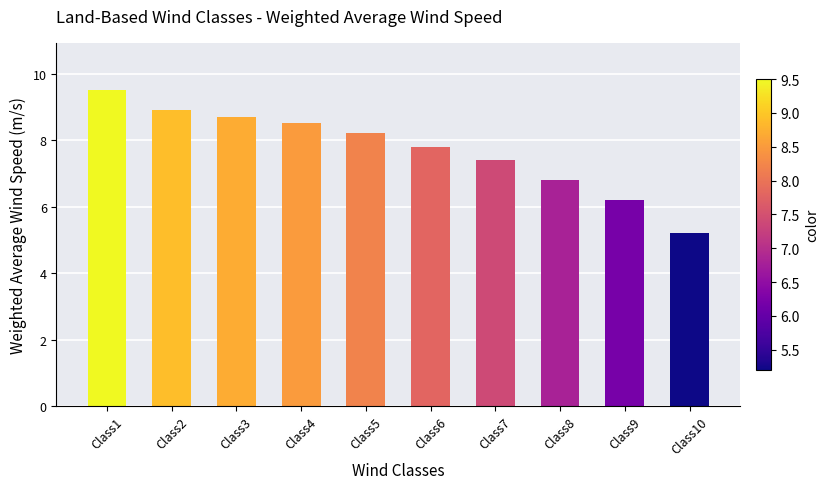

List the labels in order of value, largest first.

Class1, Class2, Class3, Class4, Class5, Class6, Class7, Class8, Class9, Class10